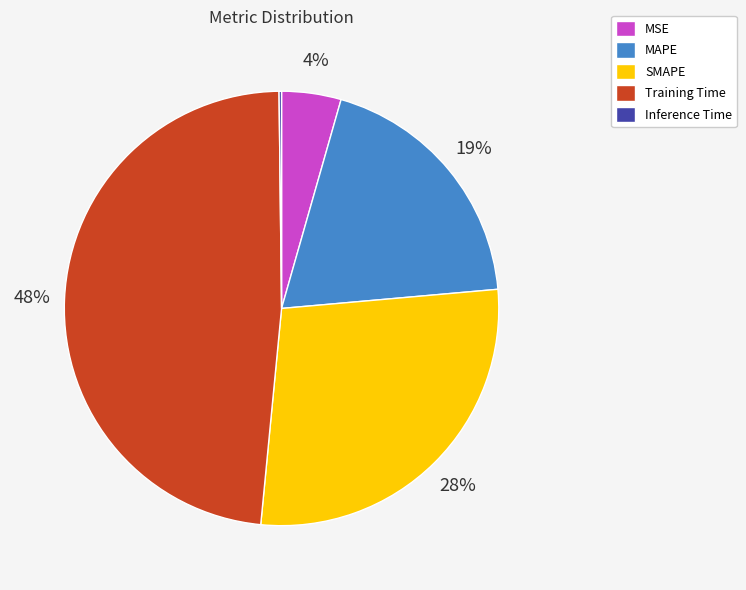

What percentage is the SMAPE slice, to the nearest percent?

28%